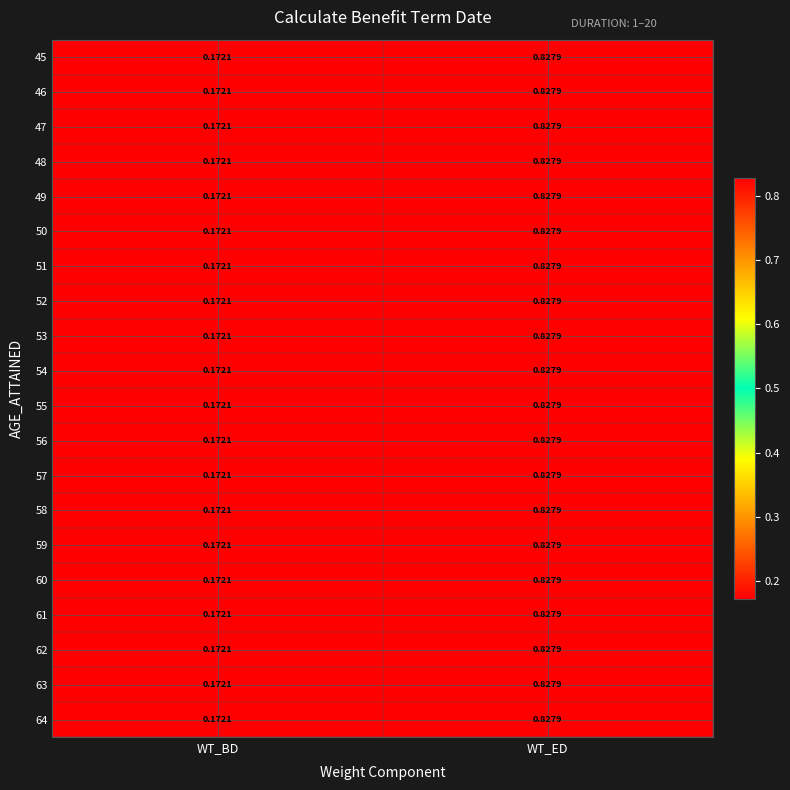

At which label is 53 closest to 0?

WT_BD